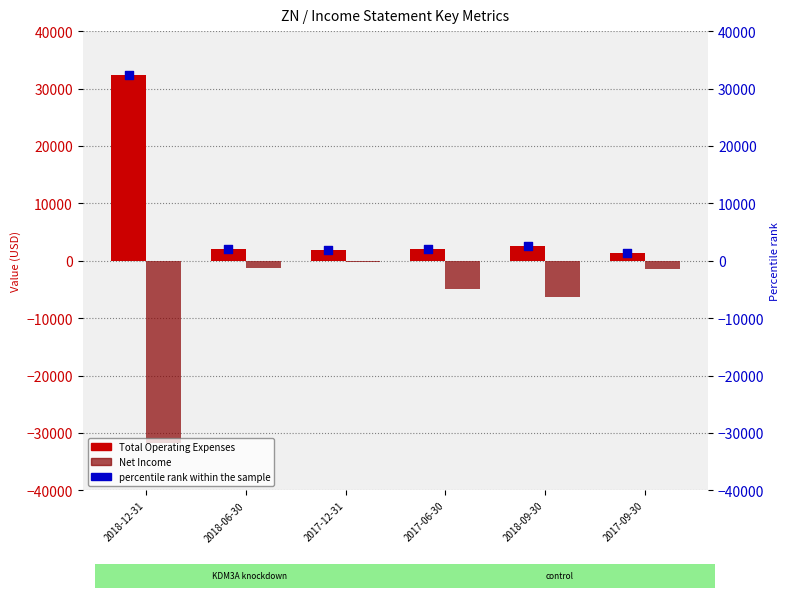

Which series has the widest spread of Y values?

Net Income